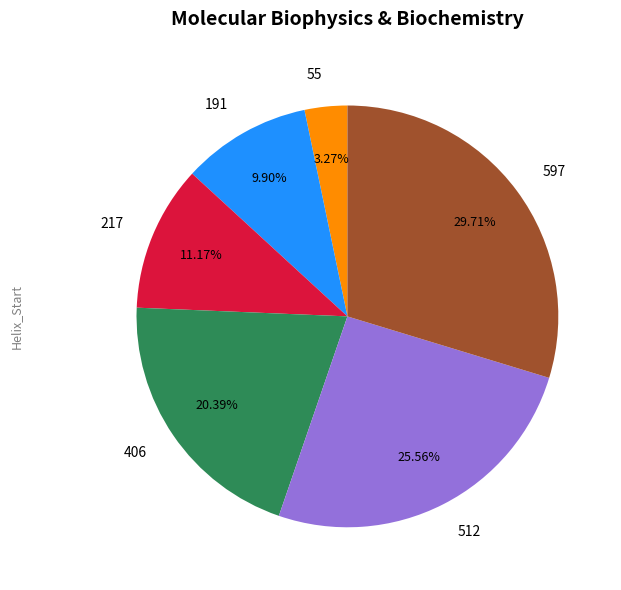

Which has a higher value, 217 or 512?

512